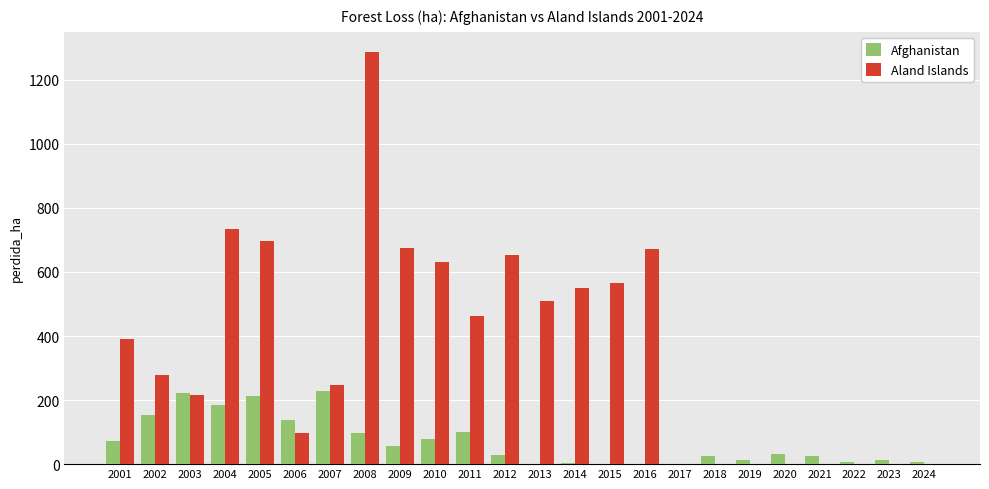

How many series are shown in this chart?

2